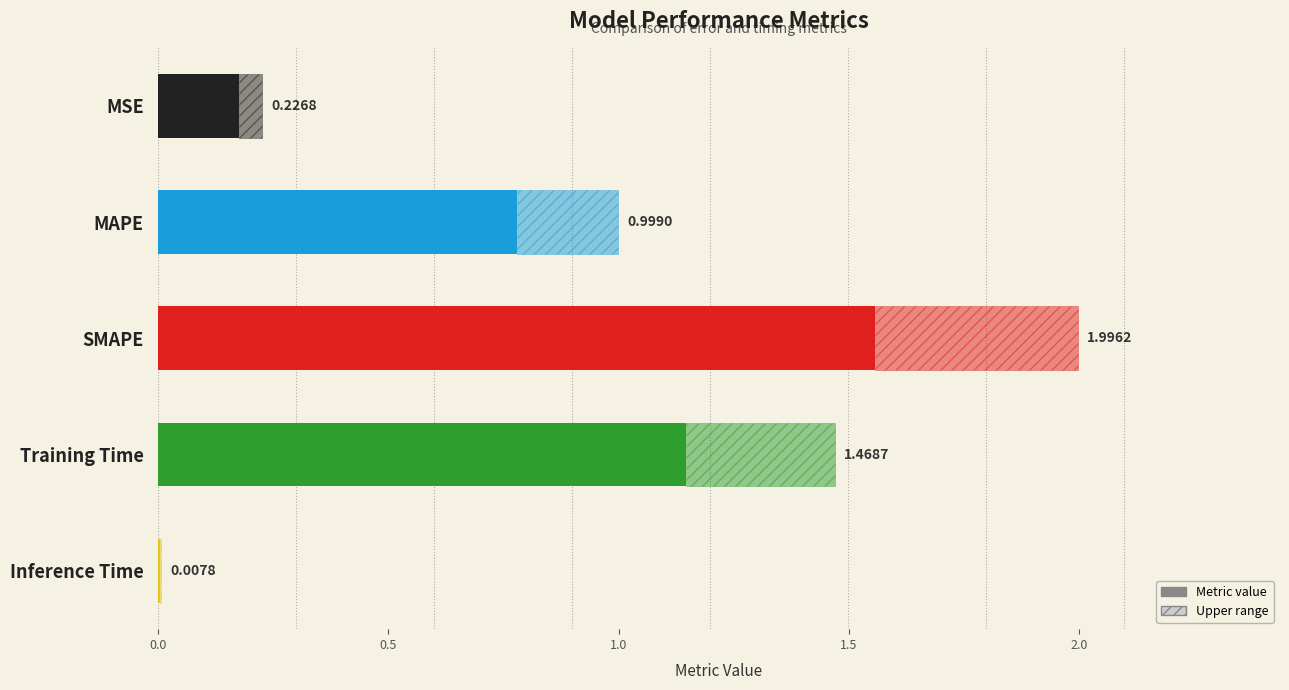

How many bars are there in total?

5